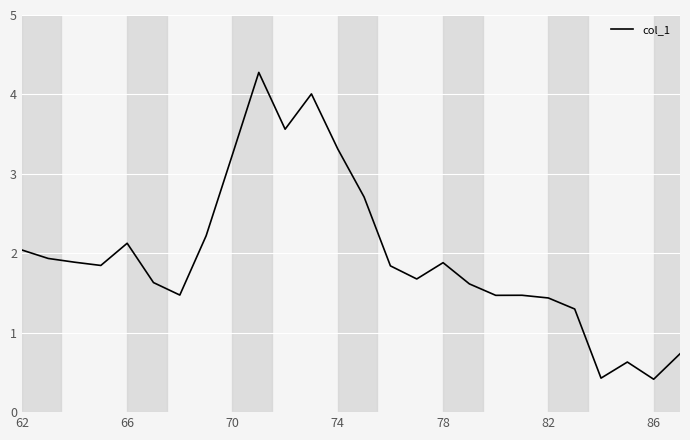

What is the maximum value shown in the chart?

4.3